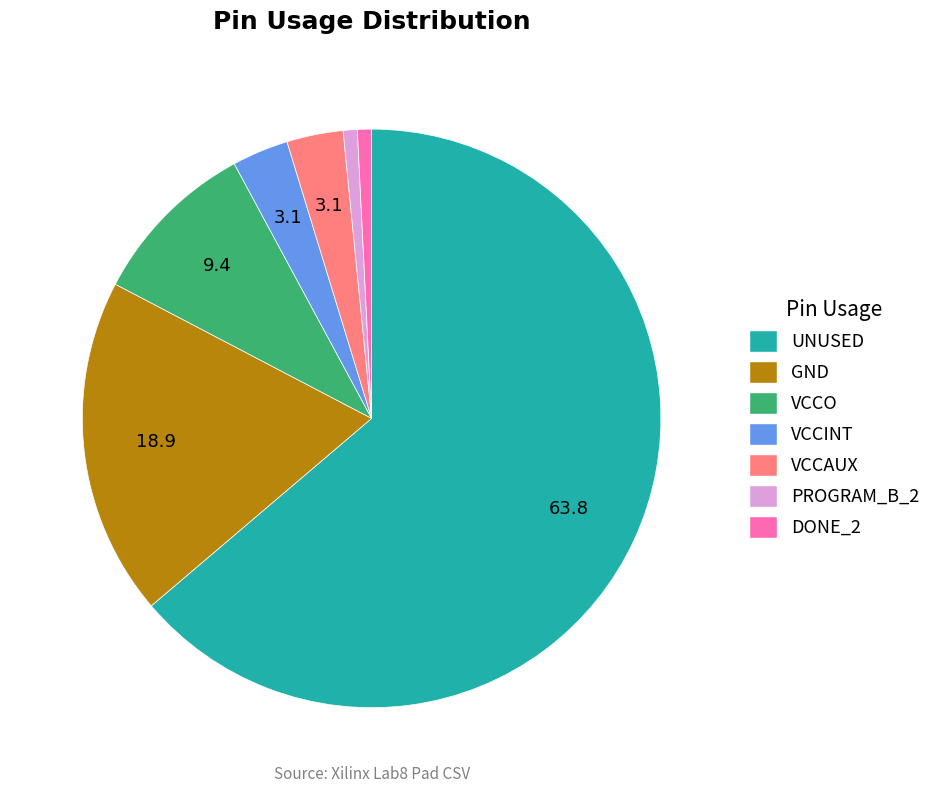

Count the number of slices in the pie.

7